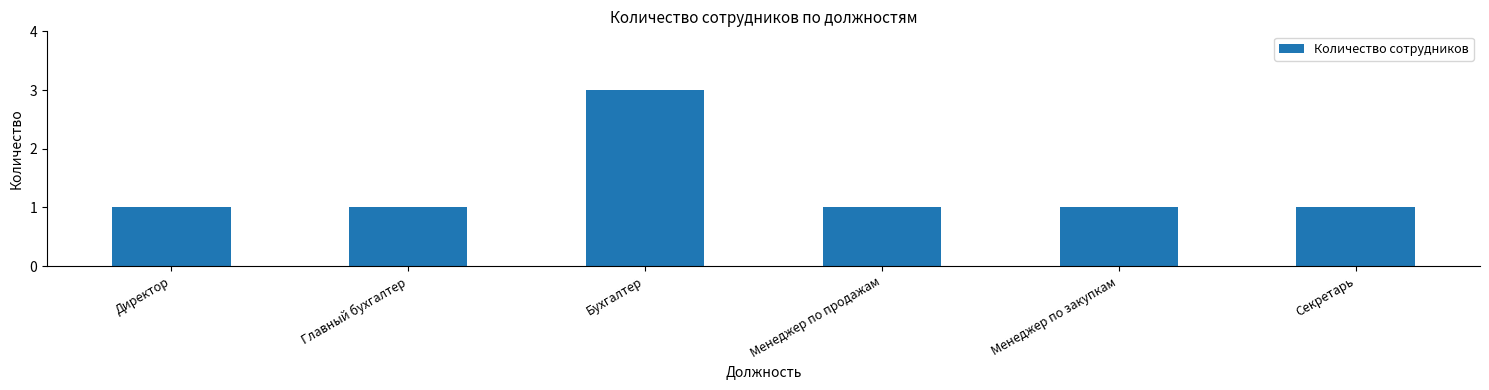

What is the ratio of the value at Директор to the value at Менеджер по закупкам?

1.0